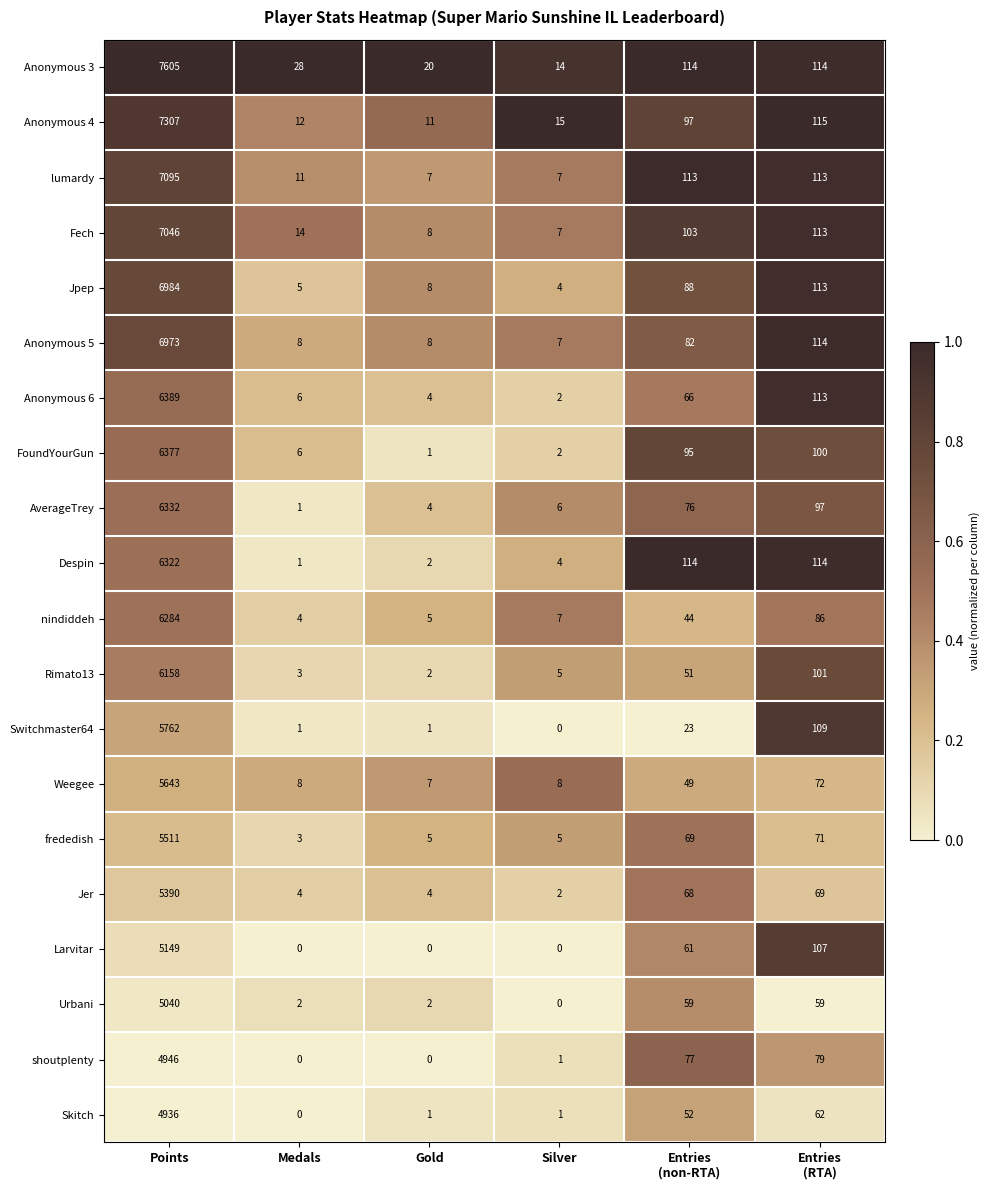

Which series has the largest range (max minus min)?

Anonymous 3